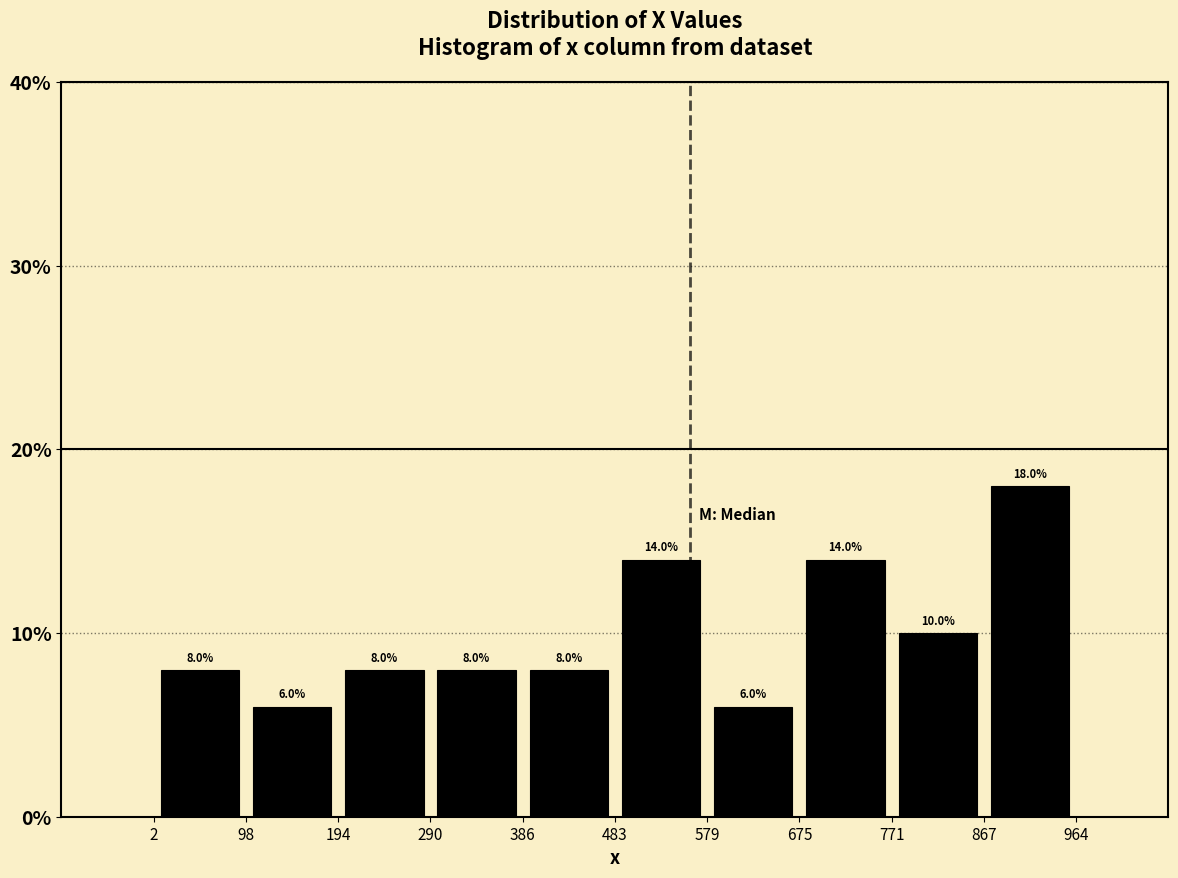

What is the height of the bar covering 579 to 675 on the x-axis?

6.0